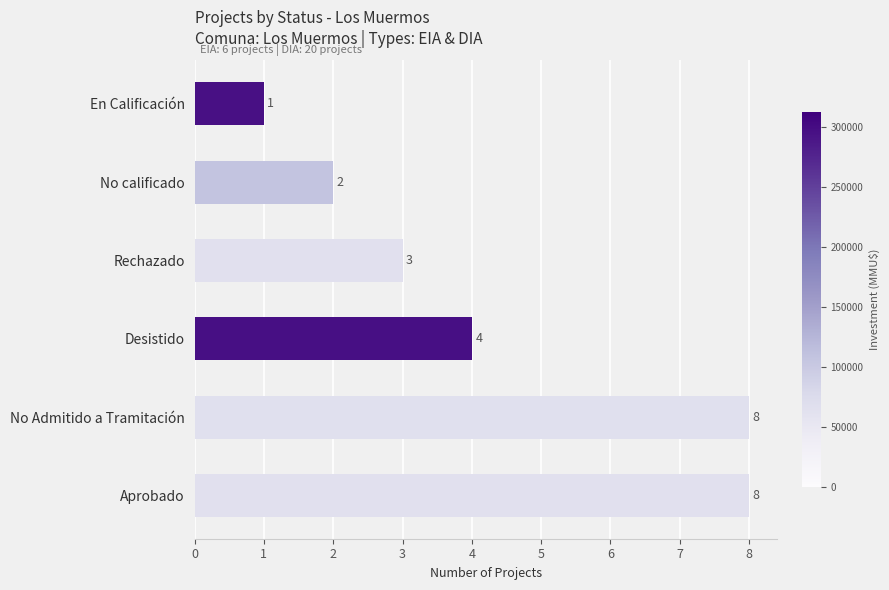

Is it true that the value at Aprobado is 8?

True